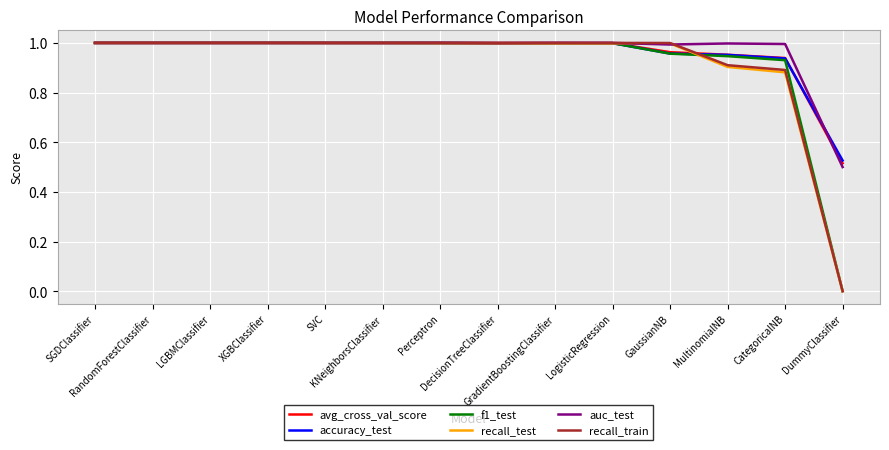

Reading right to left, list all the values displayed in this chart.

avg_cross_val_score: 0.5	0.9	1.0	1.0	1.0	1.0	1.0	1.0	1.0	1.0	1.0	1.0	1.0	1.0
accuracy_test: 0.5	0.9	1.0	1.0	1.0	1.0	1.0	1.0	1.0	1.0	1.0	1.0	1.0	1.0
f1_test: 0.0	0.9	0.9	1.0	1.0	1.0	1.0	1.0	1.0	1.0	1.0	1.0	1.0	1.0
recall_test: 0.0	0.9	0.9	1.0	1.0	1.0	1.0	1.0	1.0	1.0	1.0	1.0	1.0	1.0
auc_test: 0.5	1.0	1.0	1.0	1.0	1.0	1.0	1.0	1.0	1.0	1.0	1.0	1.0	1.0
recall_train: 0.0	0.9	0.9	1.0	1.0	1.0	1.0	1.0	1.0	1.0	1.0	1.0	1.0	1.0